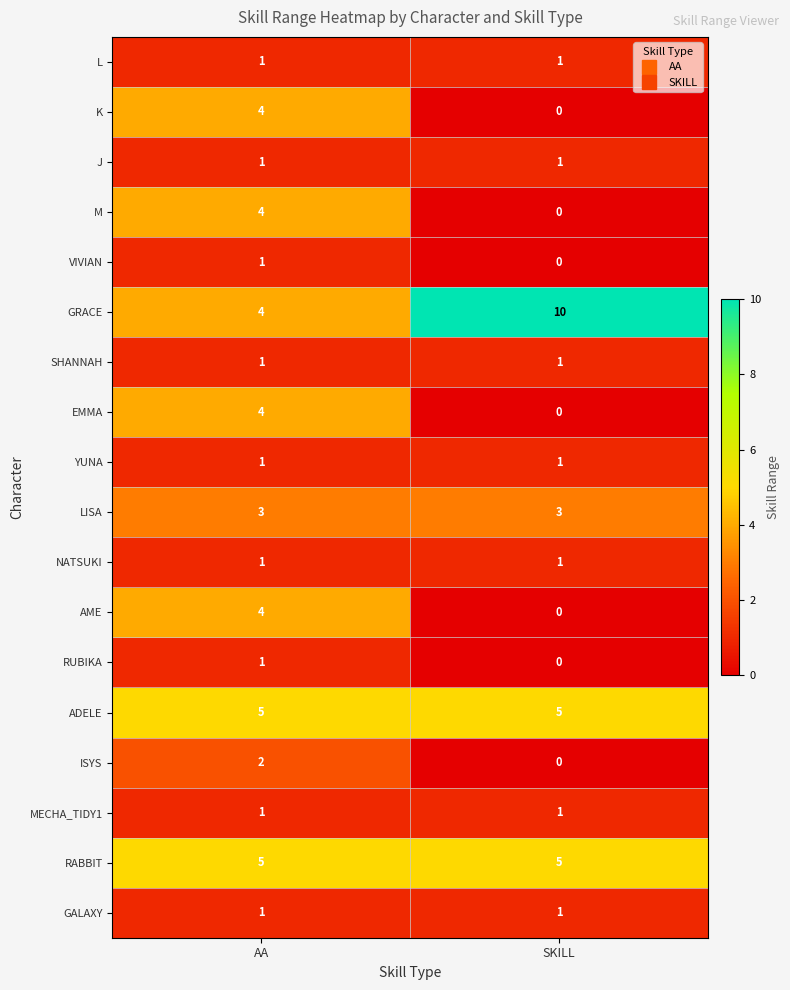

At which category does the chart reach its peak across all series?

SKILL